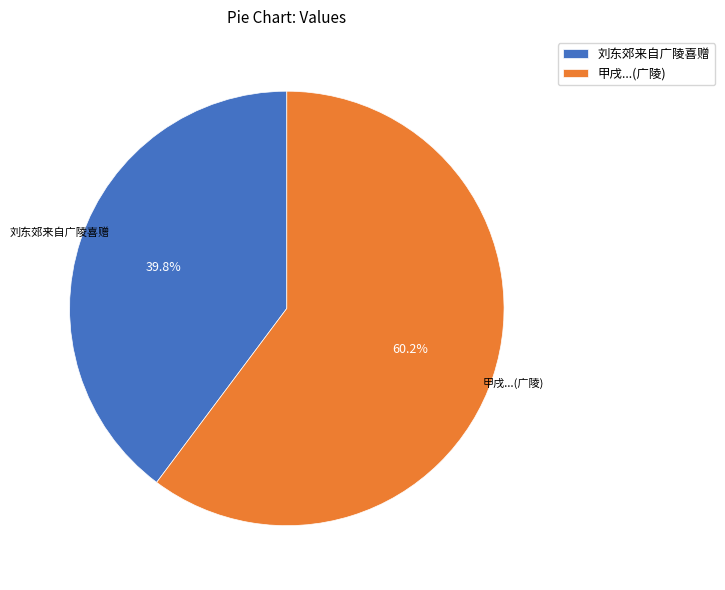

Is there a majority slice in this chart?

Yes